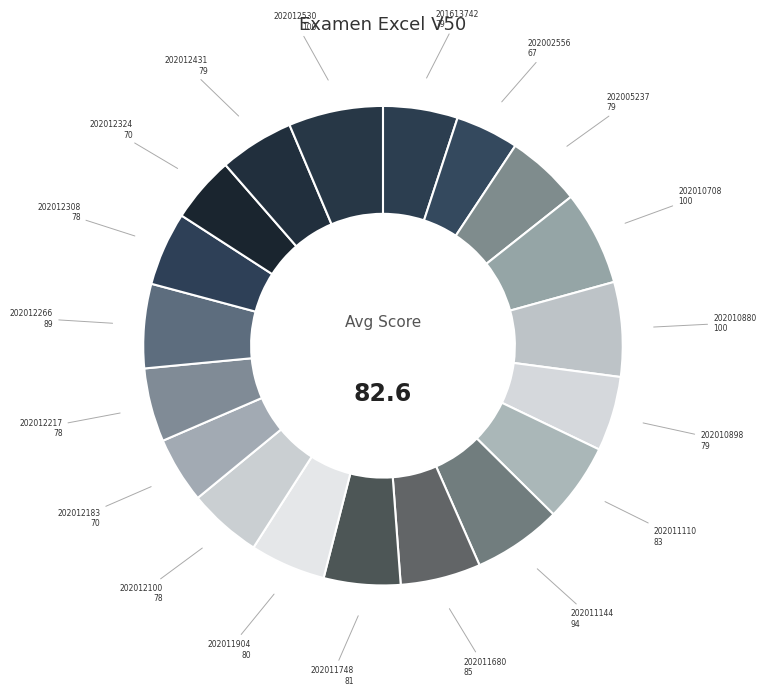

How many slices are in this pie chart?

19